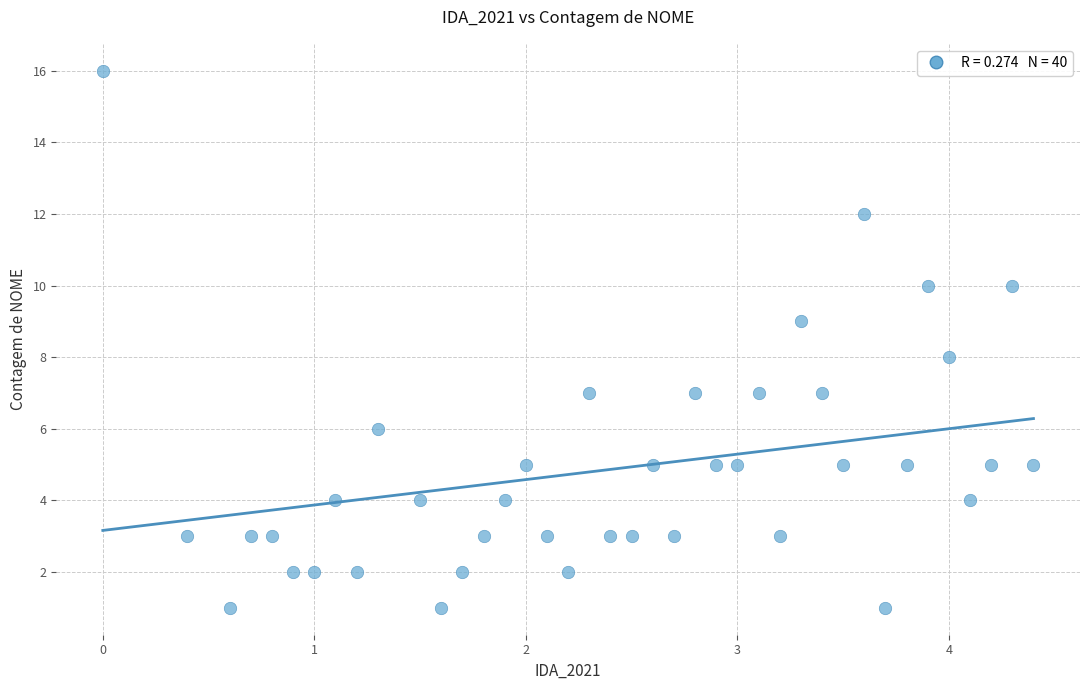

What is the range of Y values (max minus min)?

15